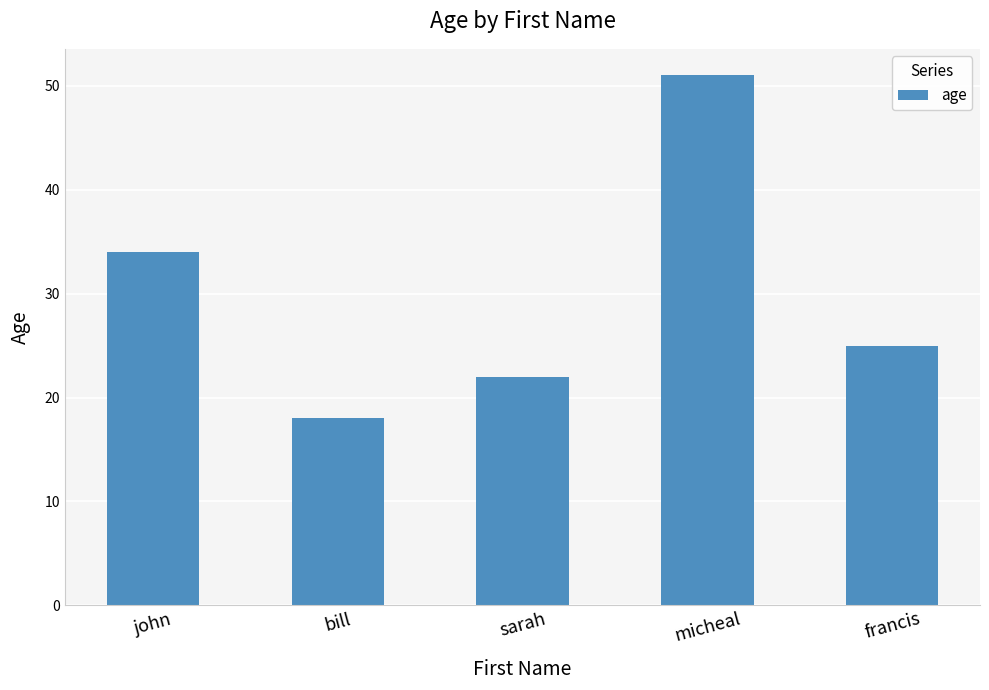

True or false: the data shows 18 at bill.

True